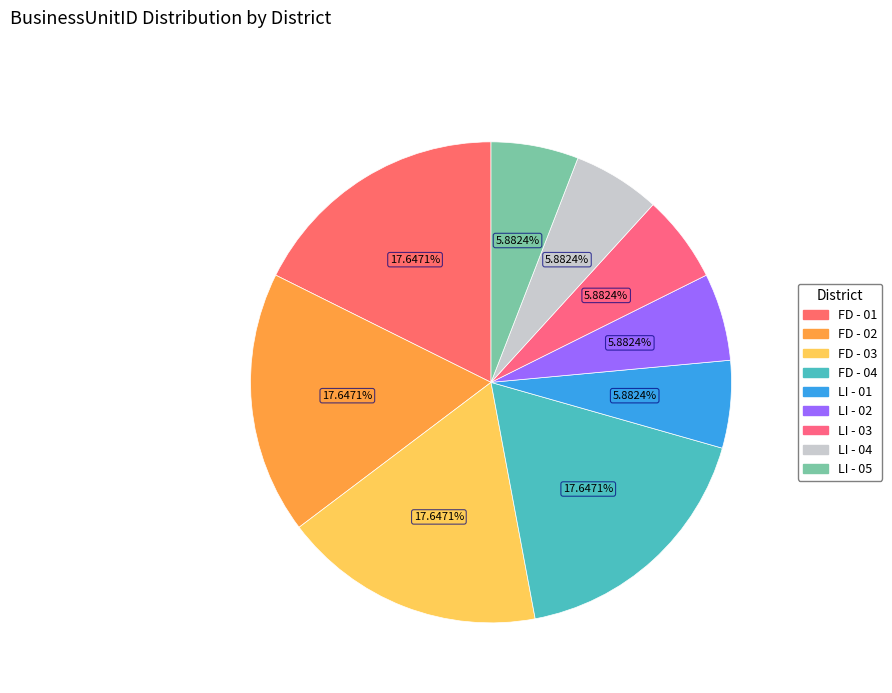

Is it true that LI - 01 is 17% of the pie?

False